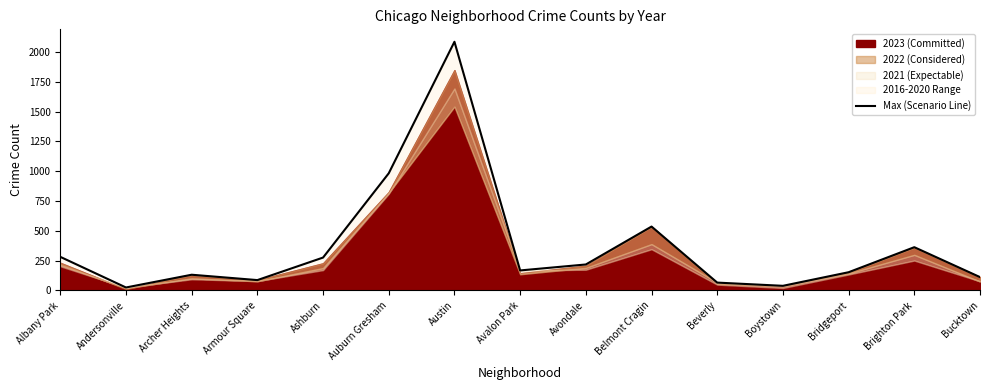

Reading left to right, extract all data points from this chart.

Albany Park=282	Andersonville=25	Archer Heights=132	Armour Square=87	Ashburn=276	Auburn Gresham=983	Austin=2086	Avalon Park=168	Avondale=218	Belmont Cragin=536	Beverly=66	Boystown=39	Bridgeport=153	Brighton Park=363	Bucktown=112